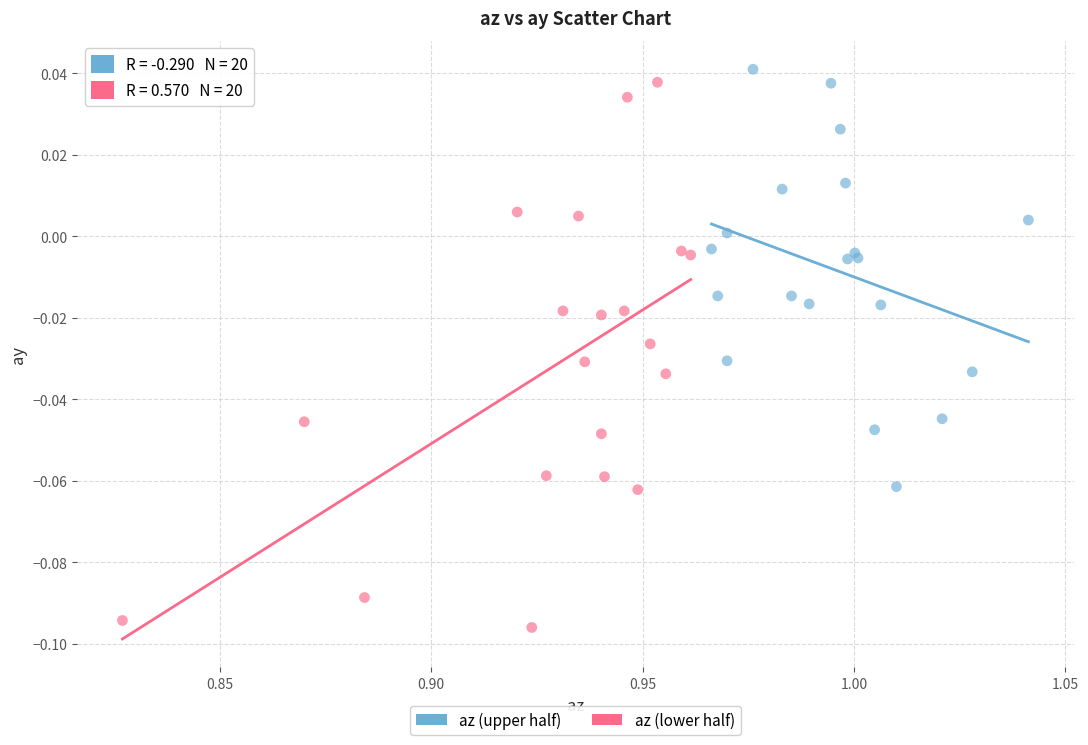

Which series has the largest Y range (max minus min)?

az (lower half)